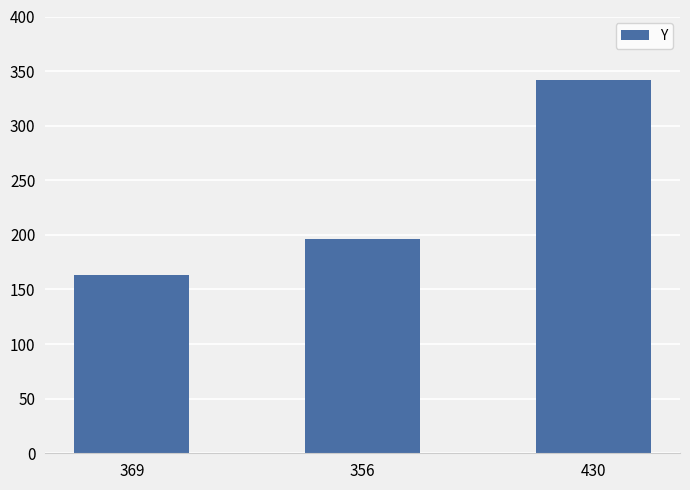

How many values are between 163 and 342?

3